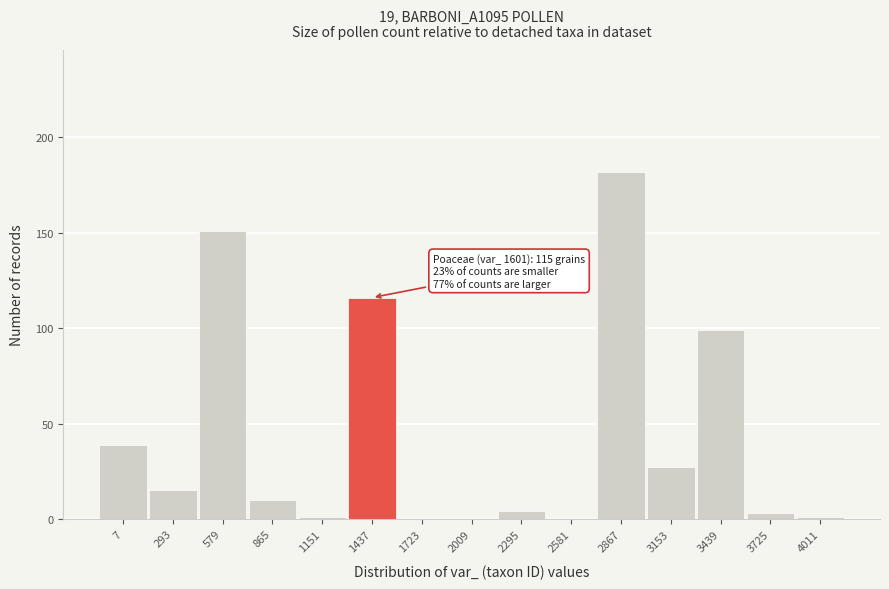

Reading right to left, transcribe all the data shown in this chart.

4011=1	3725=3	3439=99	3153=27	2867=182	2581=0	2295=4	2009=0	1723=0	1437=116	1151=1	865=10	579=151	293=15	7=39